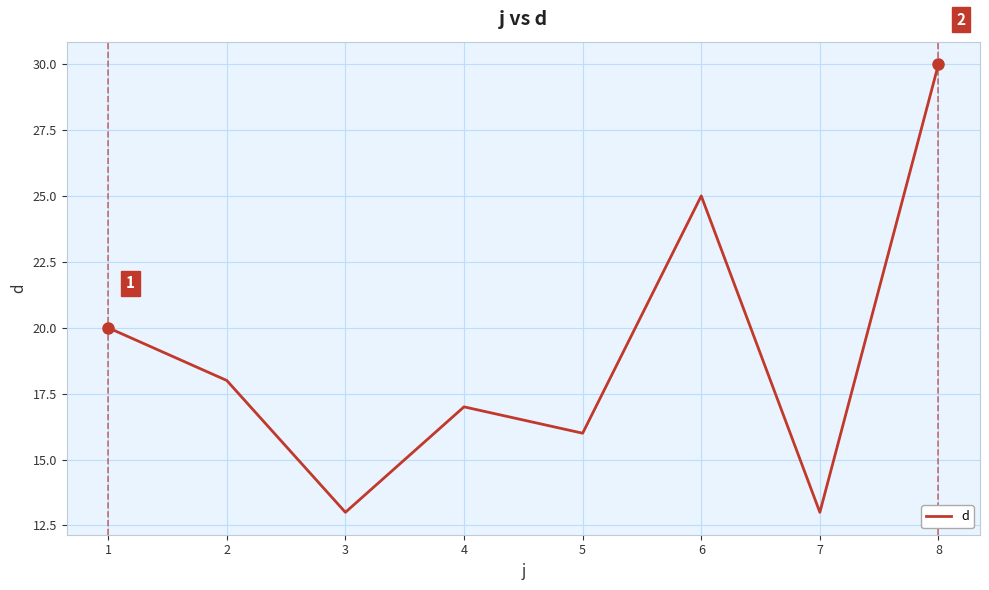

True or false: the data shows 9 at 2.

False